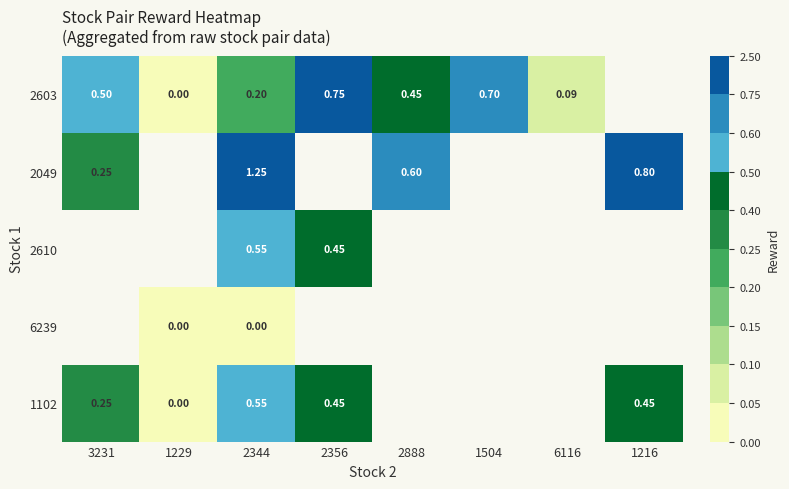

At how many categories does at least one series exceed 0?

7